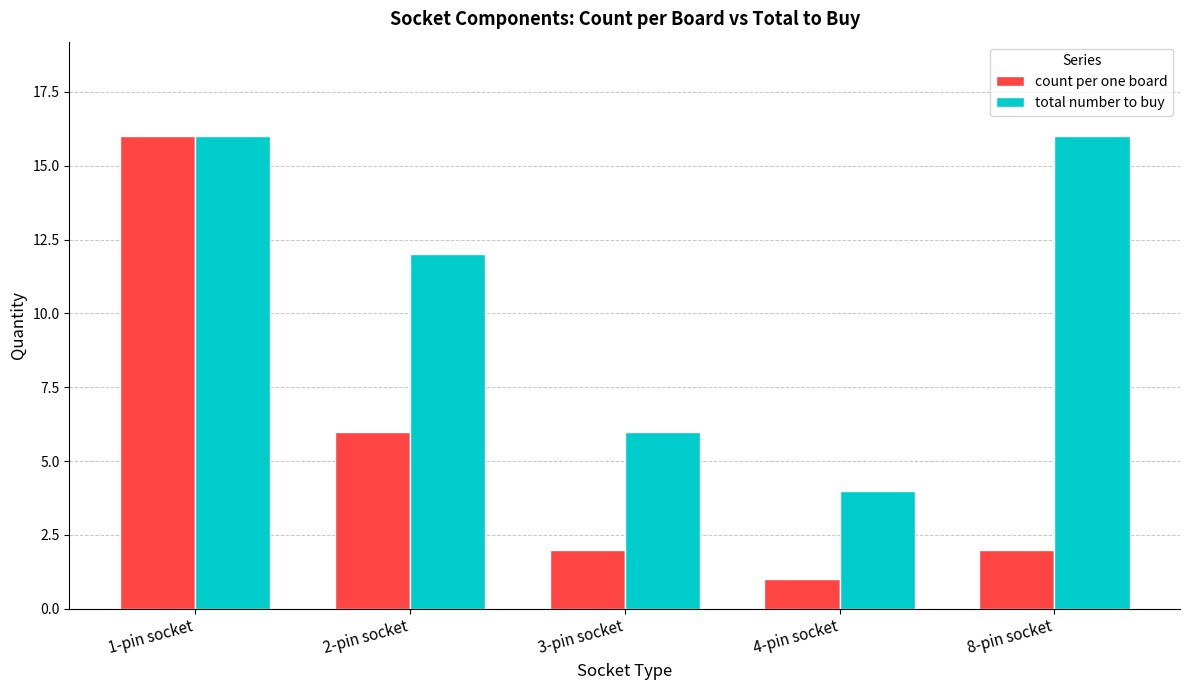

Rank the series by their average value, from lowest to highest.

count per one board, total number to buy